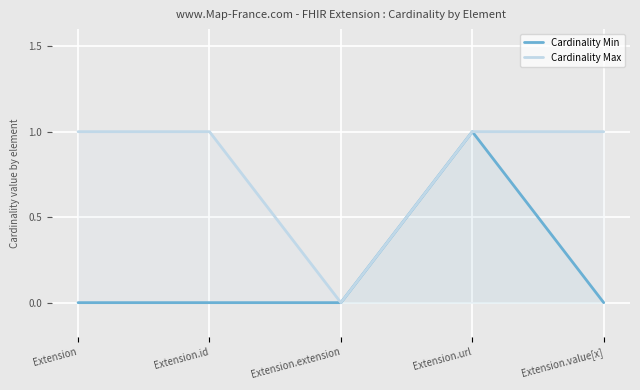

What are all the series names shown in the legend?

Cardinality Min, Cardinality Max